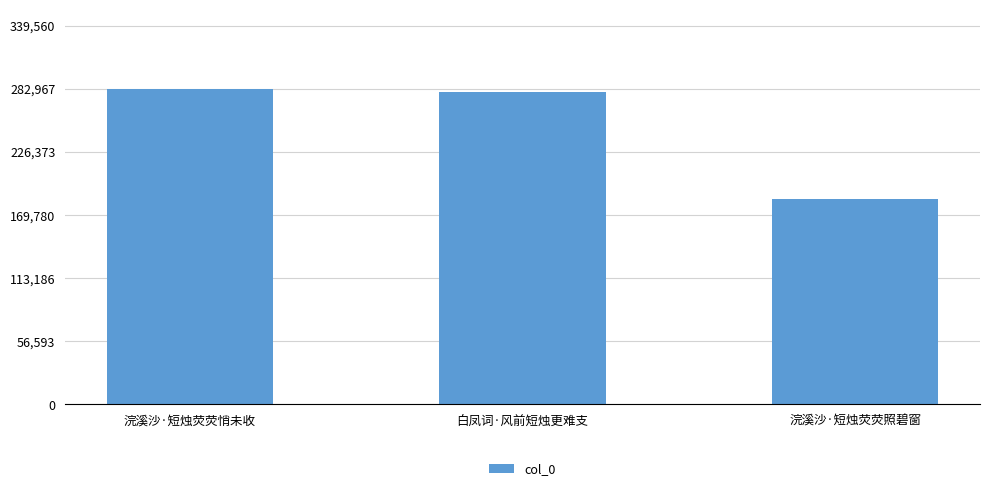

Is it true that the value at 浣溪沙·短烛荧荧照碧窗 is 268606?

False